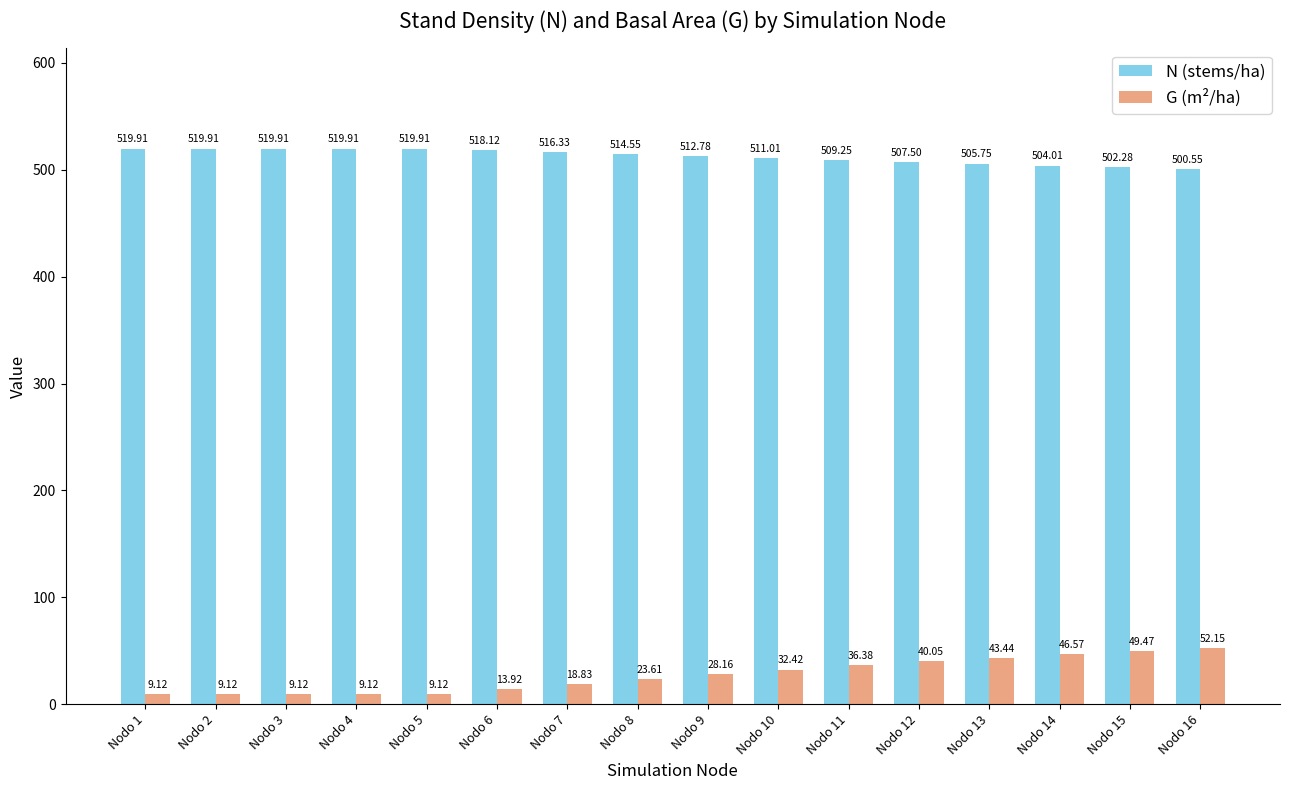

What is the average value of the G (m²/ha) series?

26.9